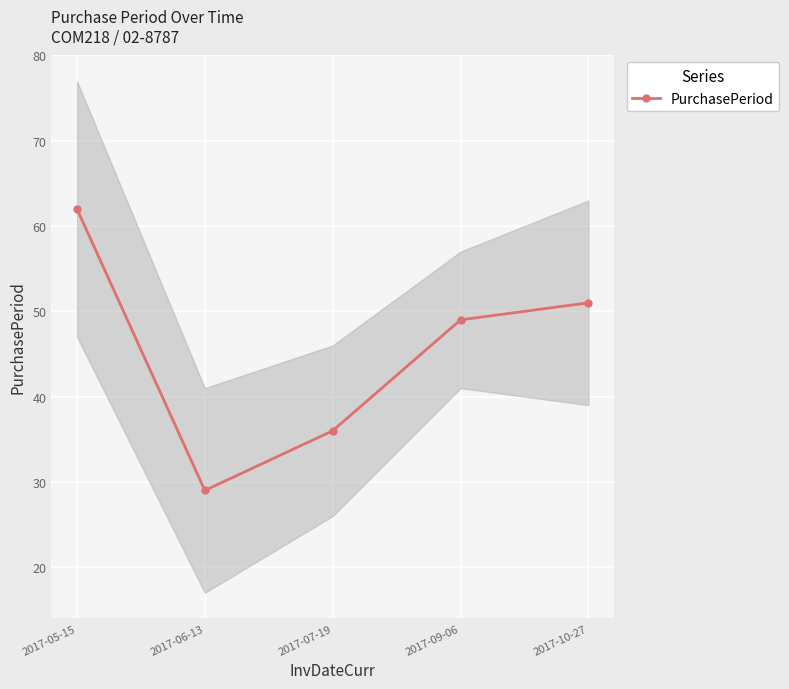

How many data points are above 49?

2